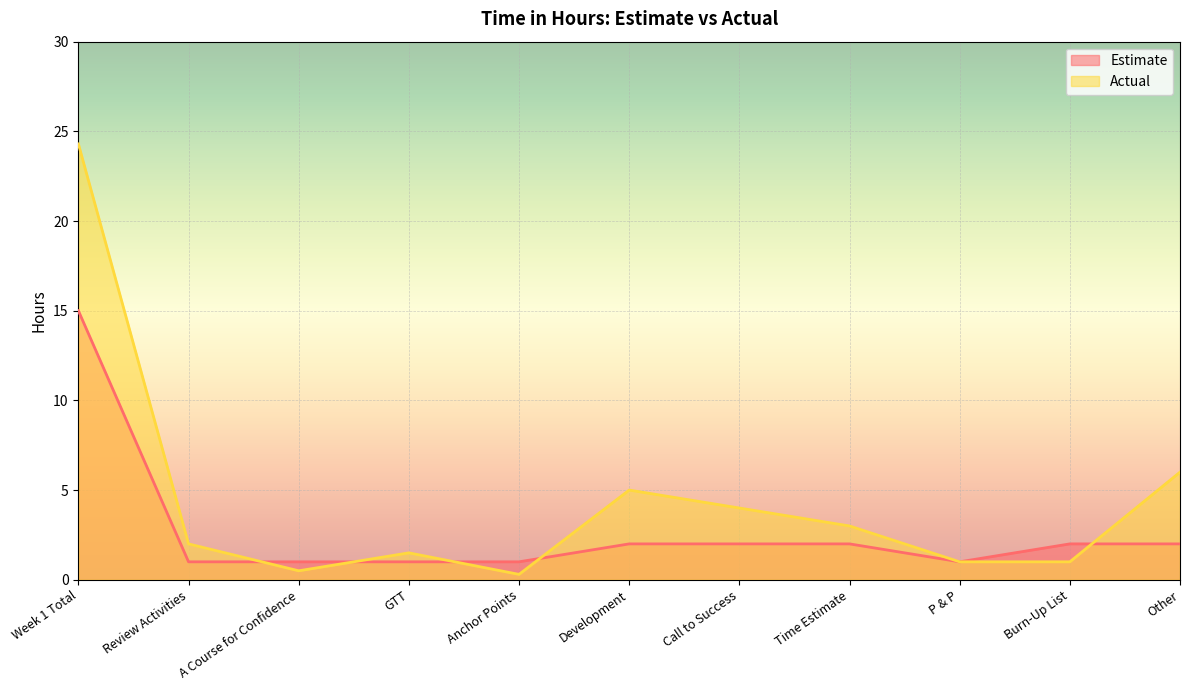

Which series ends up on top after the final intersection of Actual and Estimate?

Actual